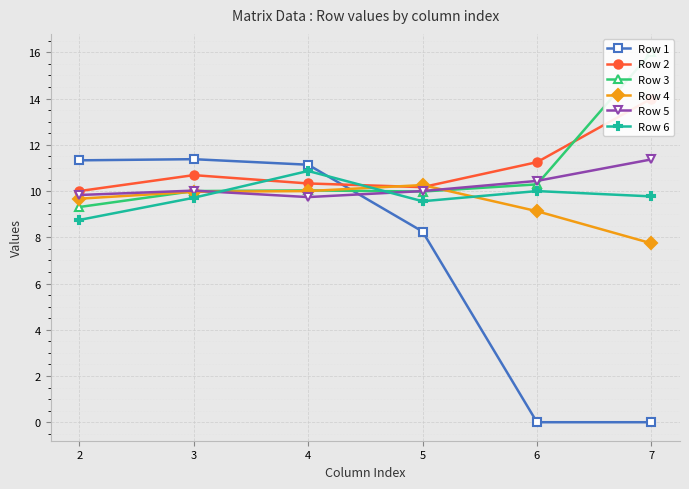

What is the total value across all series at 6?

51.1